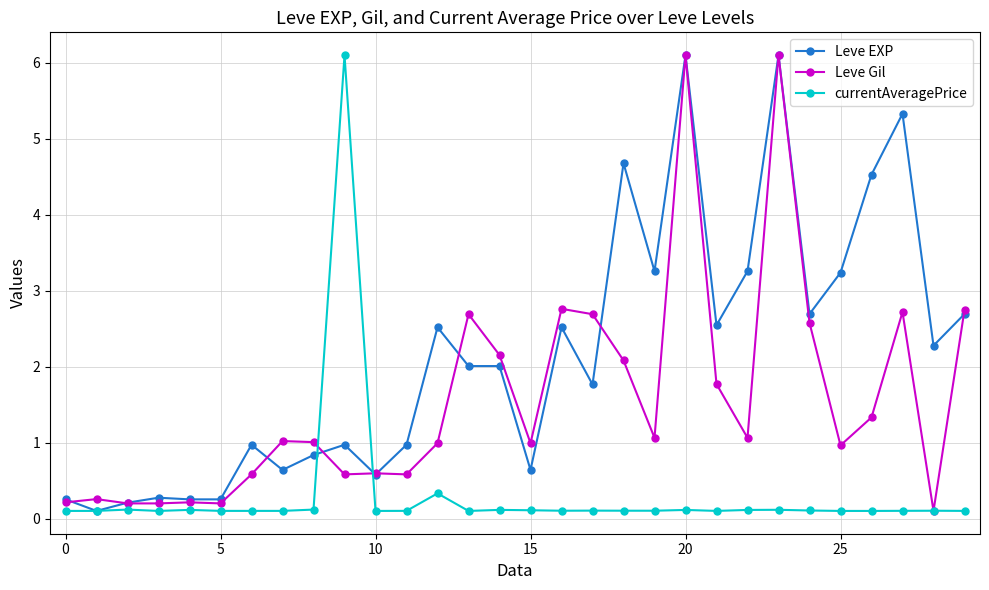

What is the maximum value for Leve EXP?

6.1